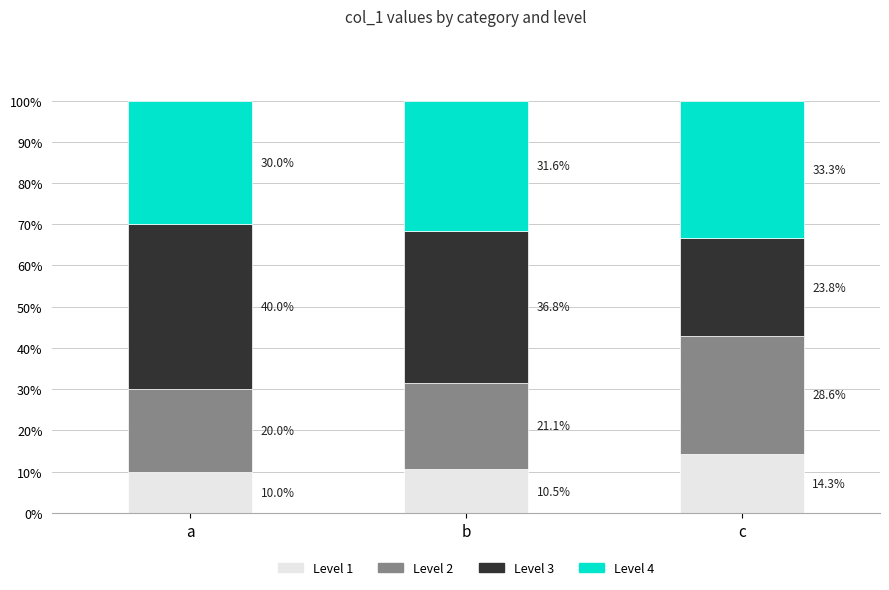

What is the total value across all series at b?

100.0